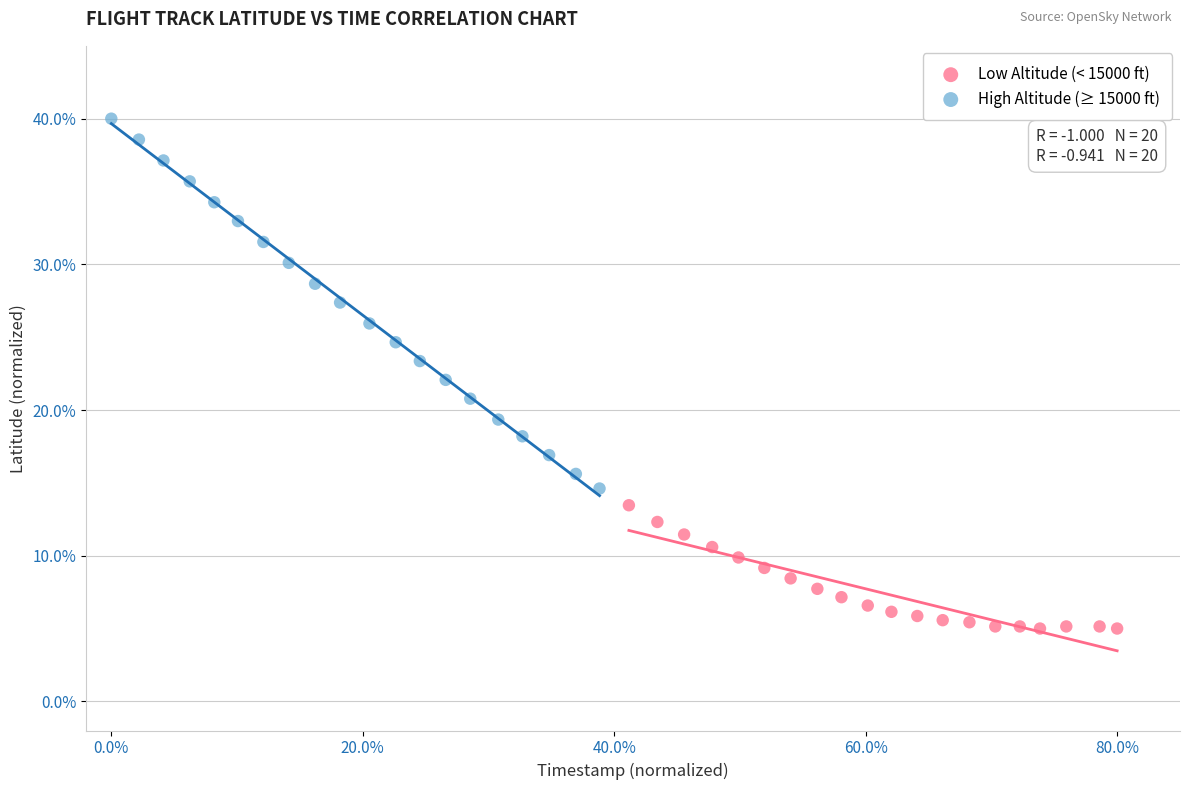

What are all the series names shown in the legend?

Low Altitude (< 15000 ft), High Altitude (≥ 15000 ft)